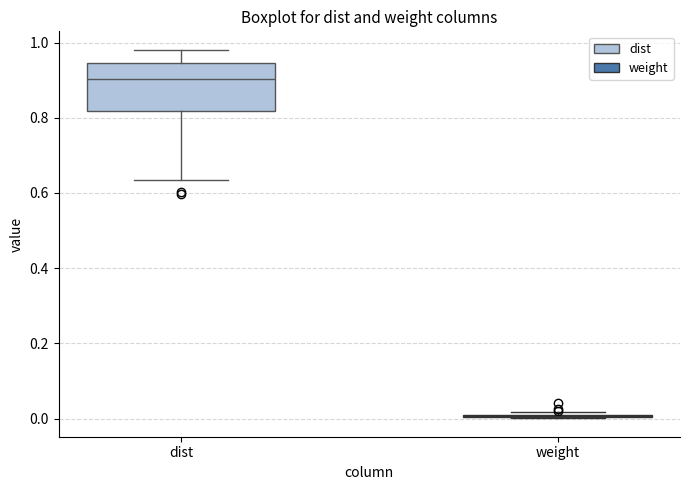

Reading left to right, read every box against the y-axis: the position of its median line, the range the box covers, and the ends of its whiskers. The values are not printed on the chart, so give them approximately, as read against the axis.

dist: median 0.90, box 0.82 to 0.94, whiskers 0.64 to 0.98
weight: box collapsed to a line at 0.00, whiskers 0.00 to 0.02